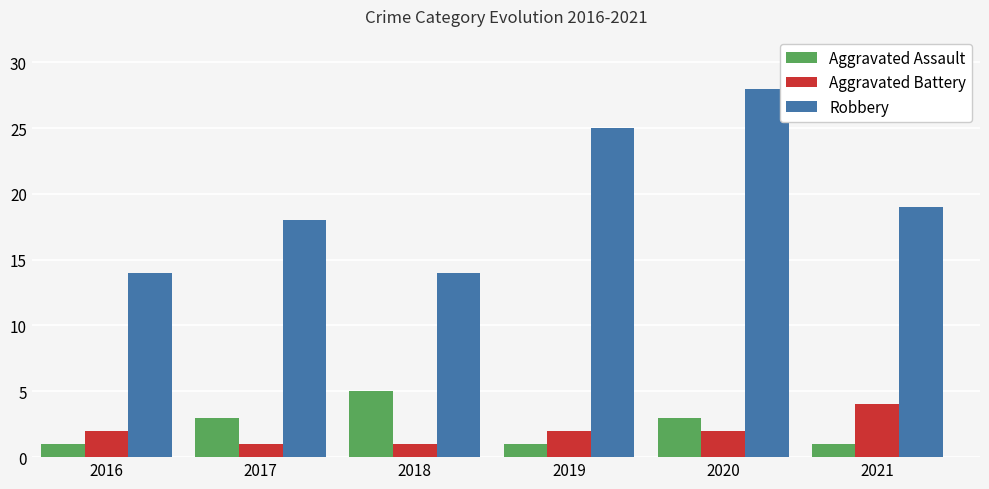

The value of Aggravated Battery at 2019 is 2. True or false?

True